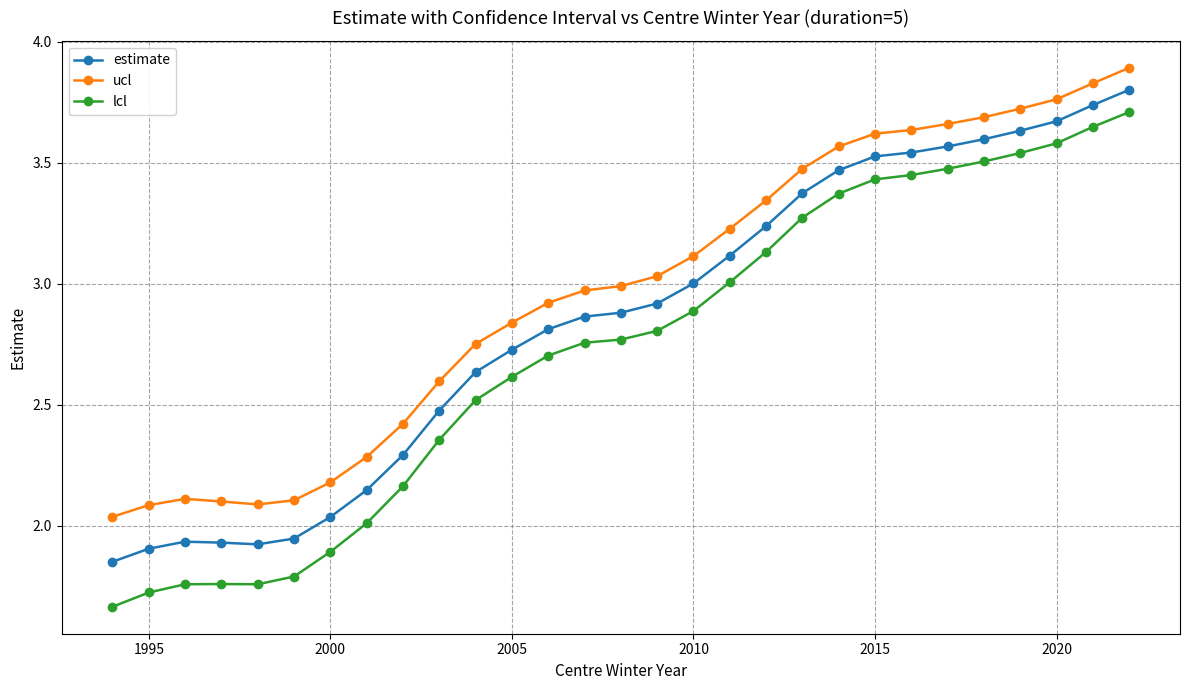

True or false: ucl and estimate intersect in this chart.

False